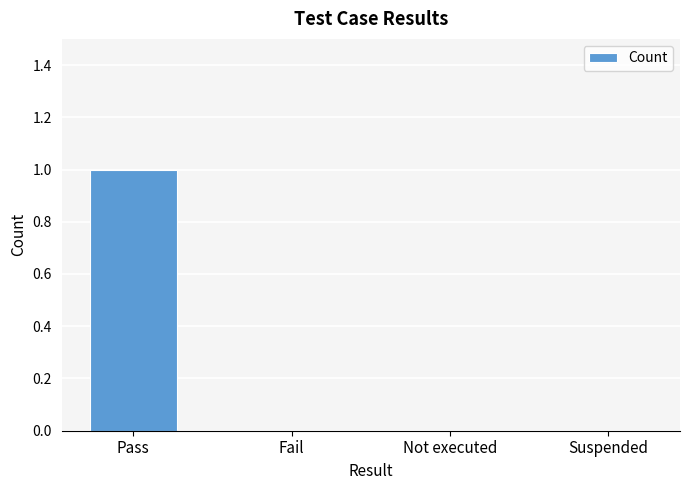

True or false: the data shows 0 at Not executed.

True